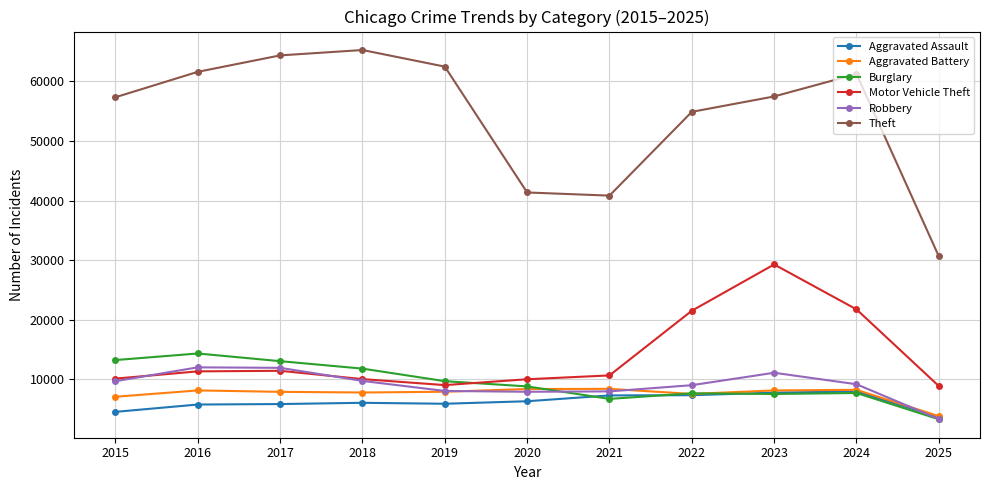

What is the maximum value for Theft?

65290